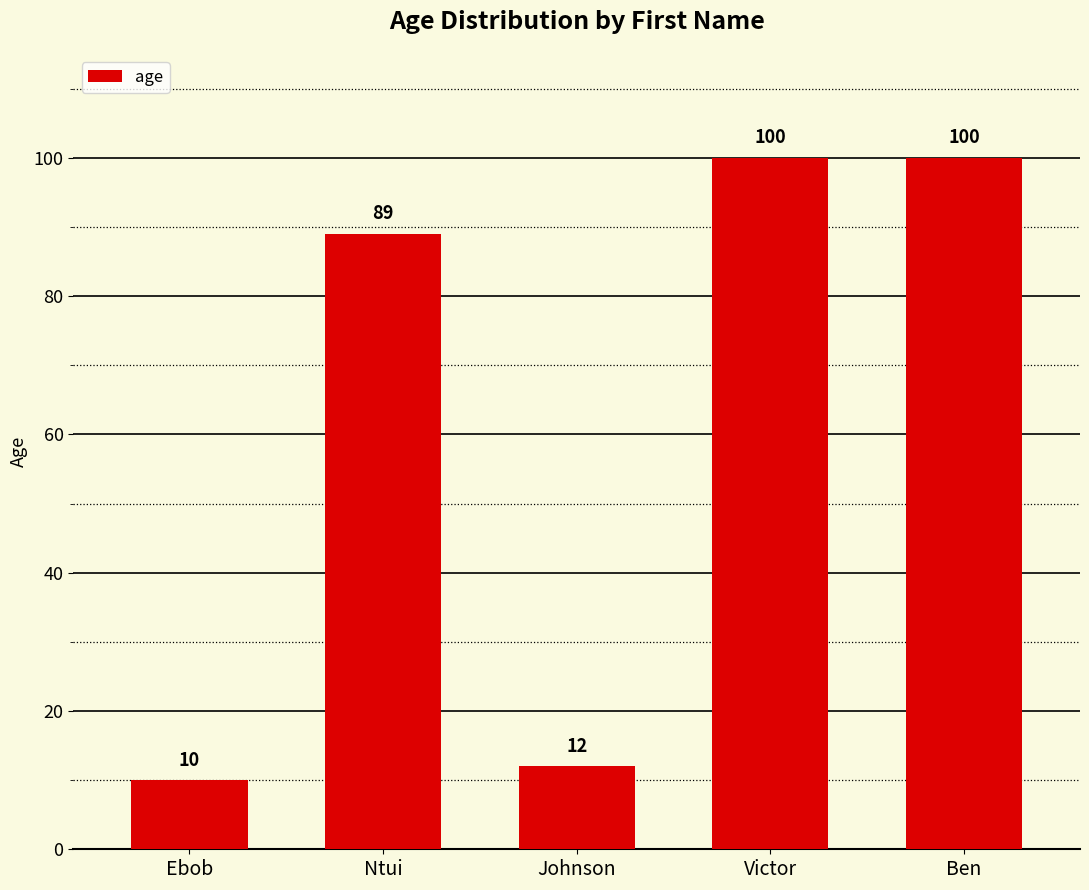

What is the maximum value shown in the chart?

100